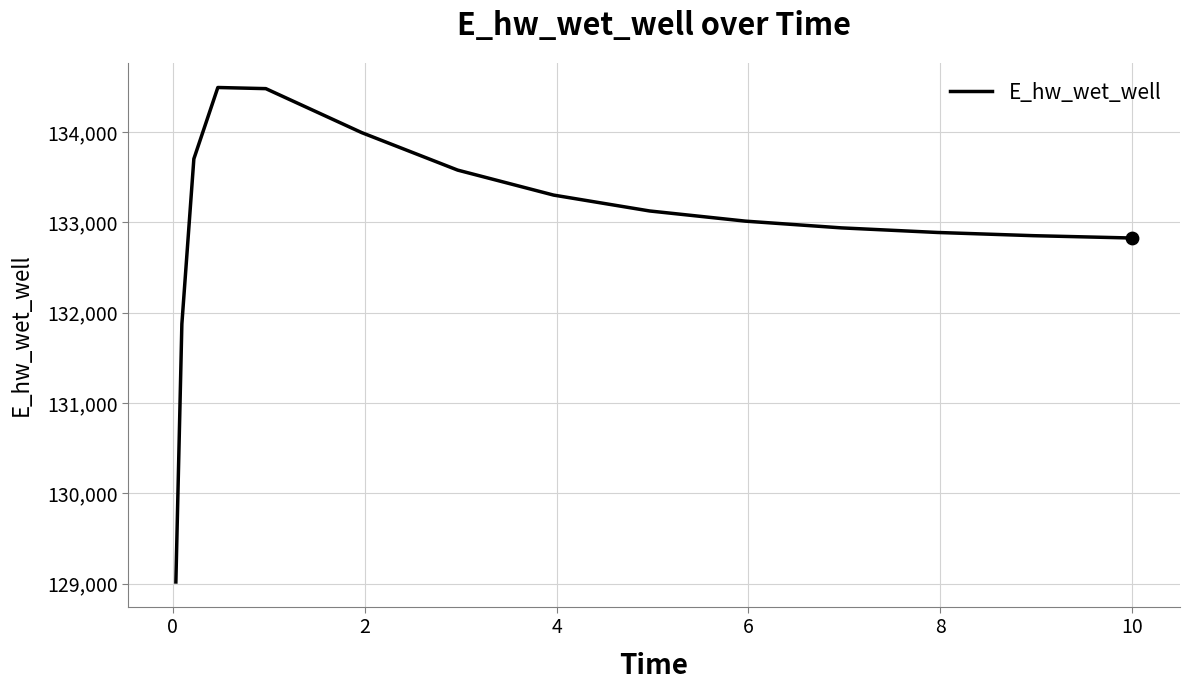

What is the difference between the maximum and minimum values?

5471.7